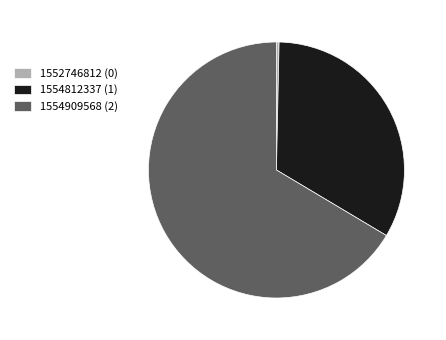

Which category accounts for the majority?

1554909568 (2)